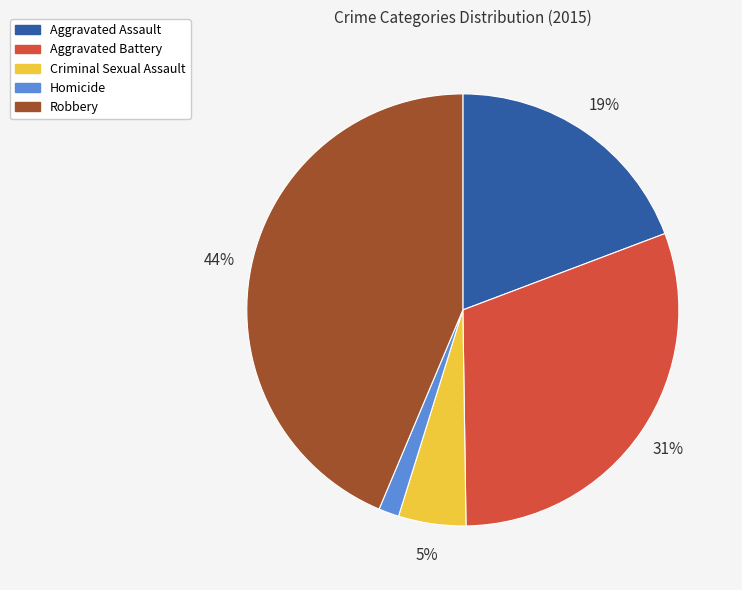

What percentage is the Robbery slice, to the nearest percent?

44%